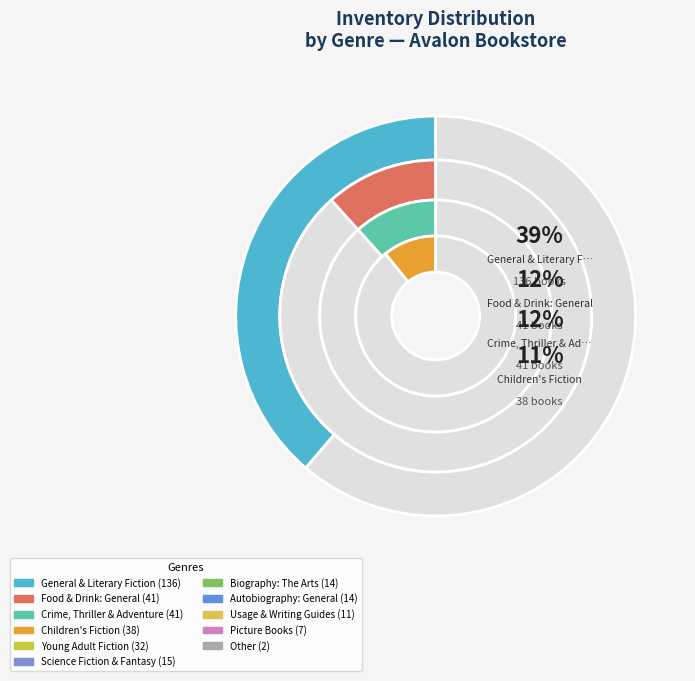

To the nearest percent, what percentage of the pie is Science Fiction & Fantasy?

4%